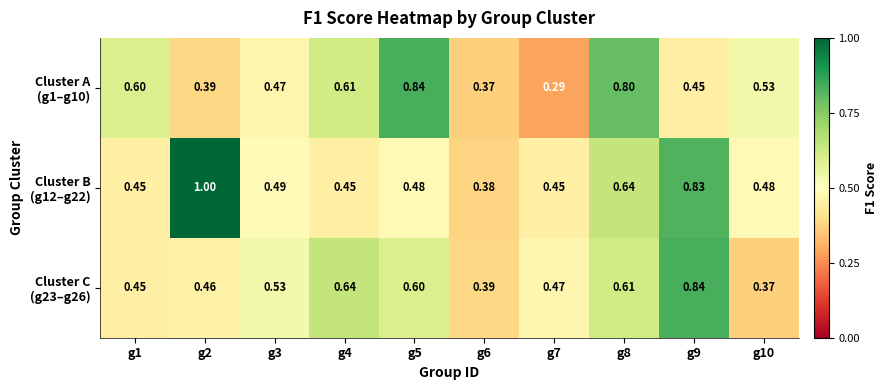

Count the number of categories in the chart.

10